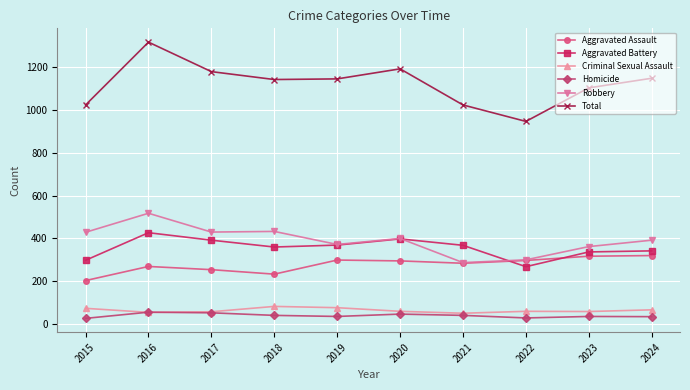

The Aggravated Assault series shows 283 at 2021. True or false?

True